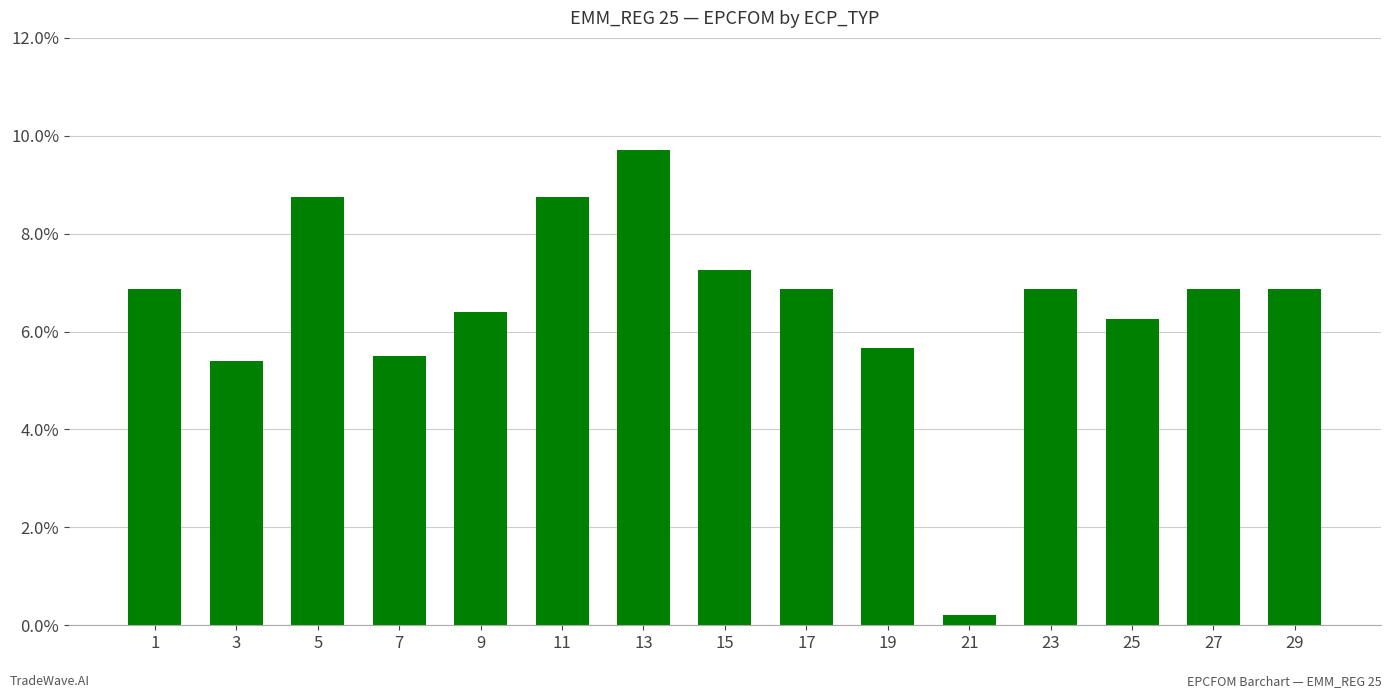

What is the average value?

0.1